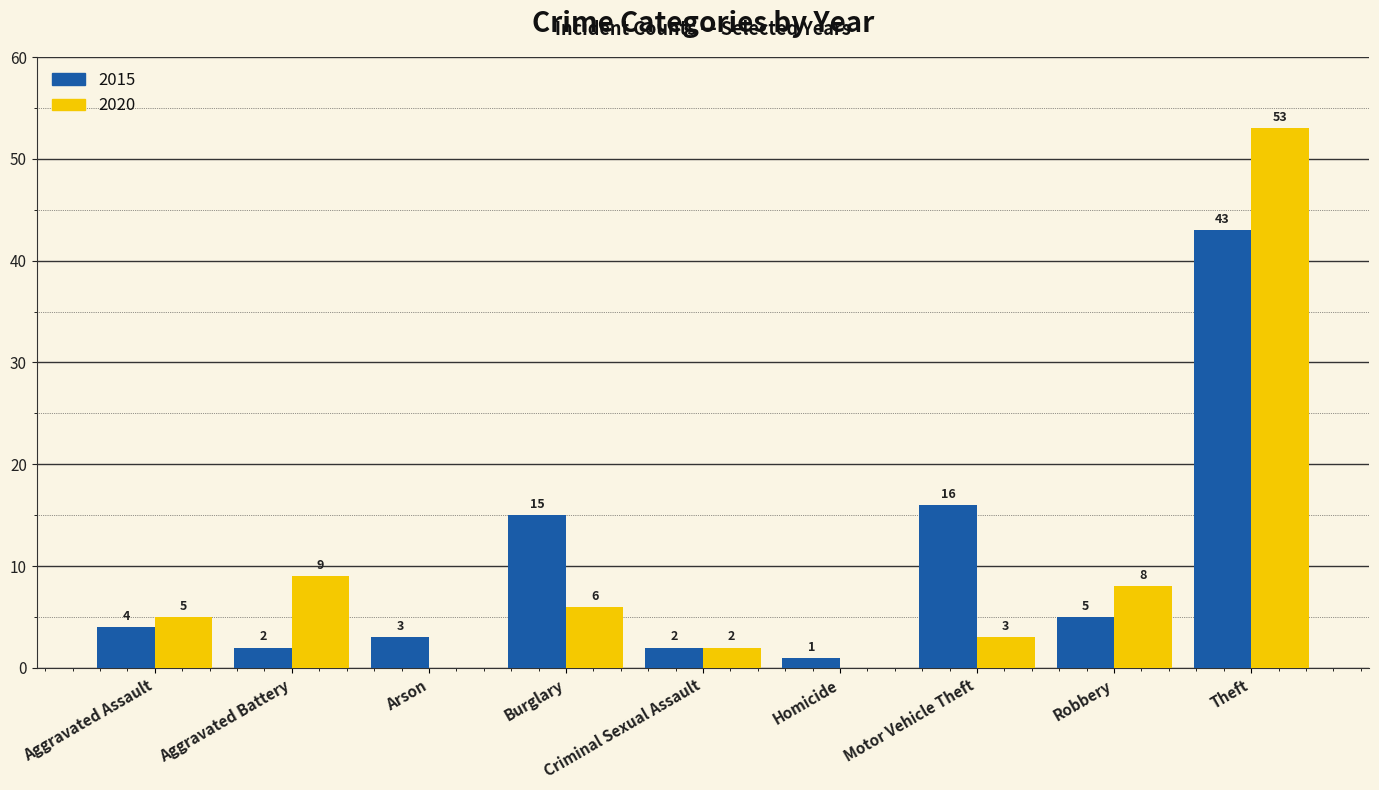

What are all the series names shown in the legend?

2015, 2020